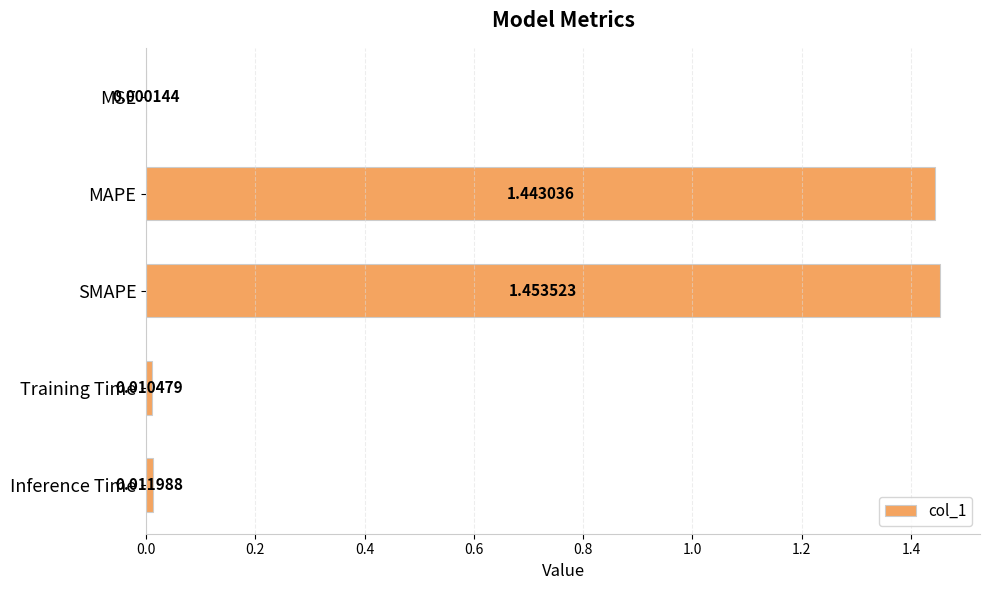

Which has a higher value, Inference Time or MAPE?

MAPE